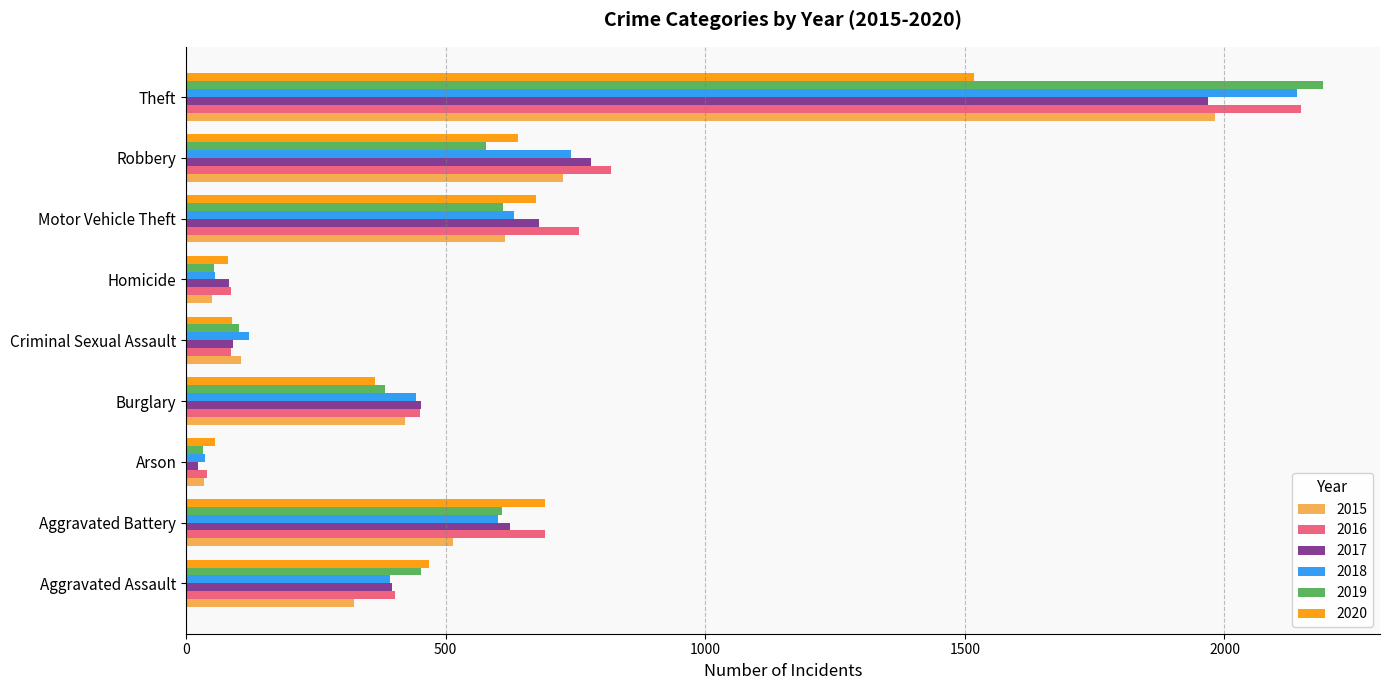

Which category has the lowest value across all series?

Arson